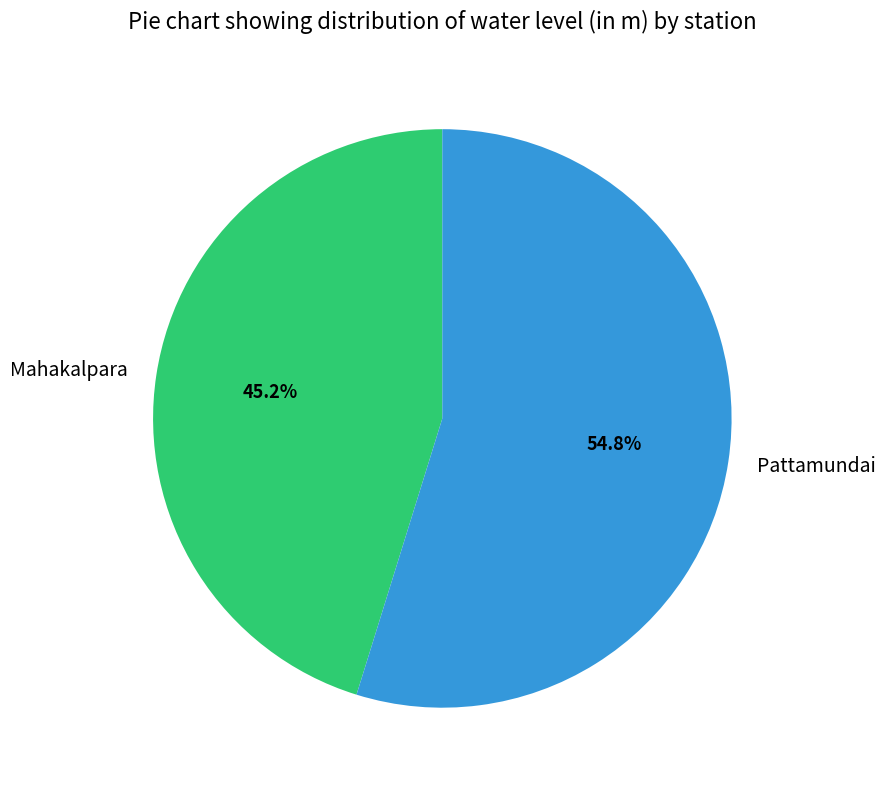

What is the largest slice in the pie chart?

Pattamundai